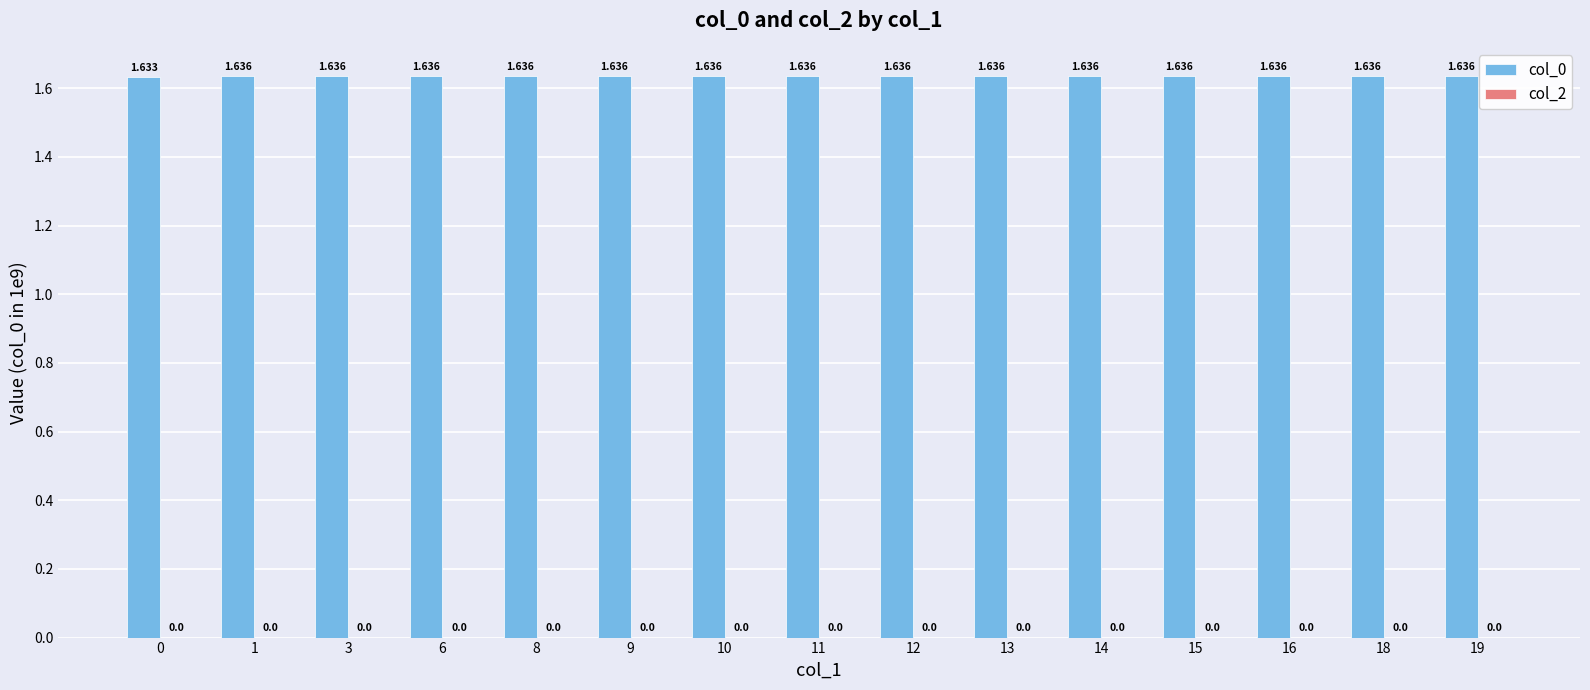

At which category does the chart reach its peak across all series?

19